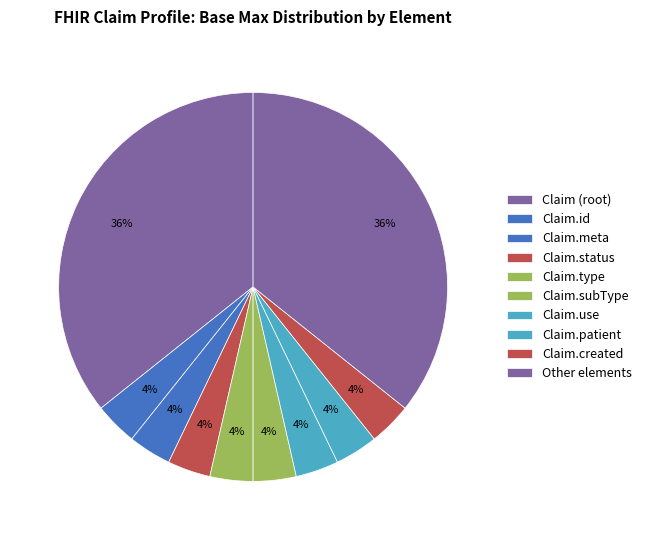

Count the number of slices in the pie.

10